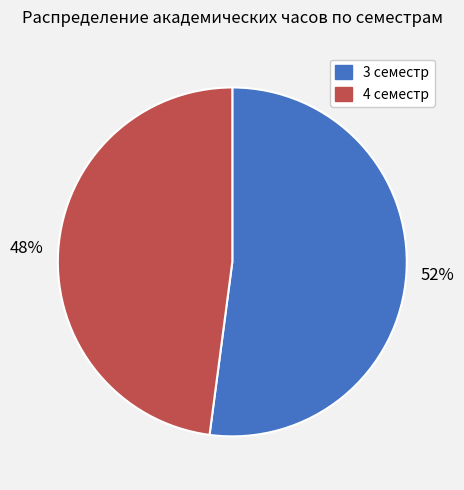

Which has a higher value, 4 семестр or 3 семестр?

3 семестр